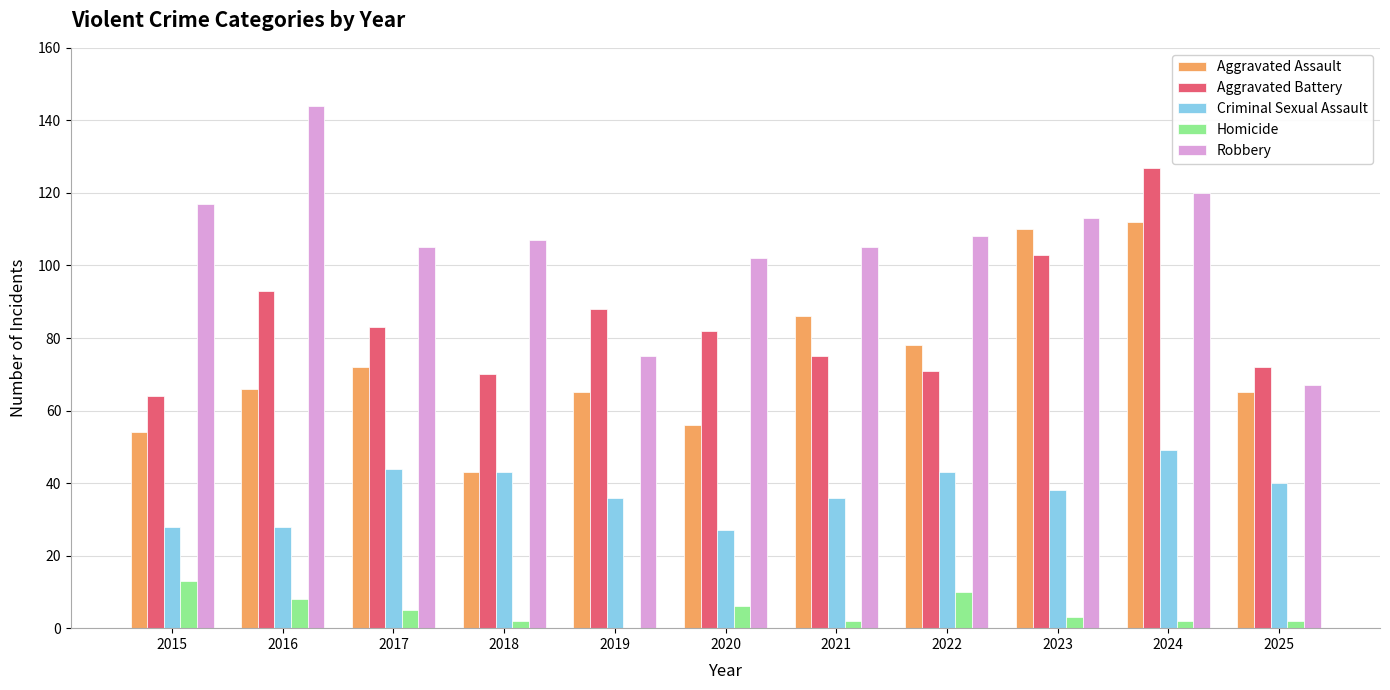

How many positive values does the Homicide series have?

10